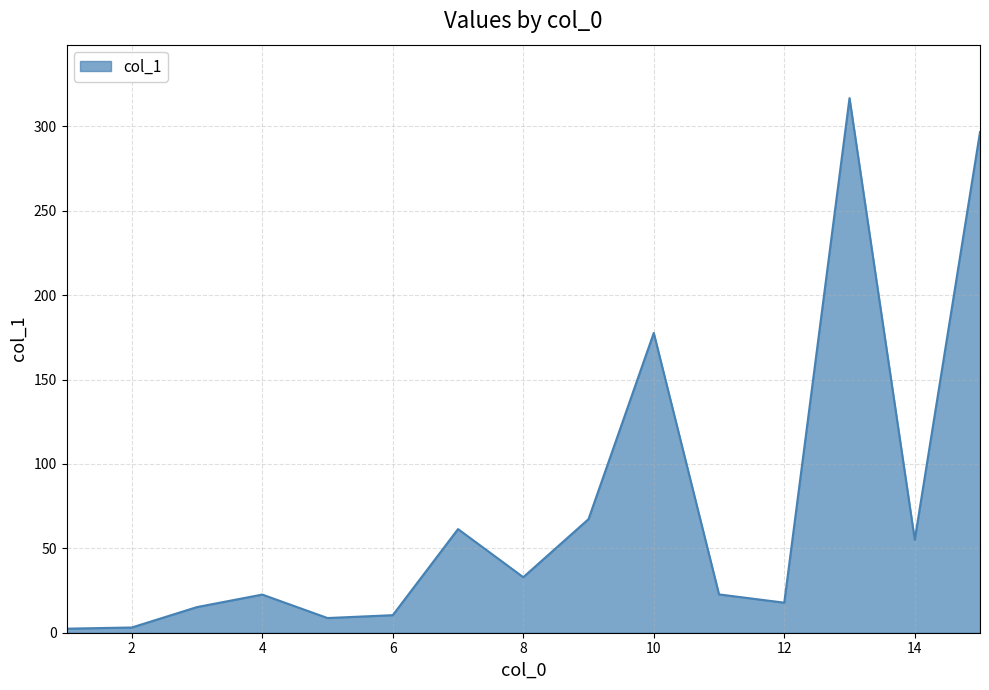

What is the difference between the maximum and minimum values?

314.3